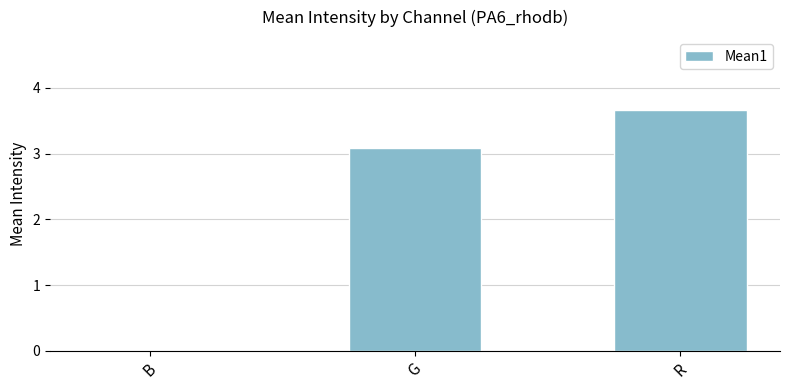

Reading left to right, what are all the values shown in this chart?

B=0.0	G=3.1	R=3.7